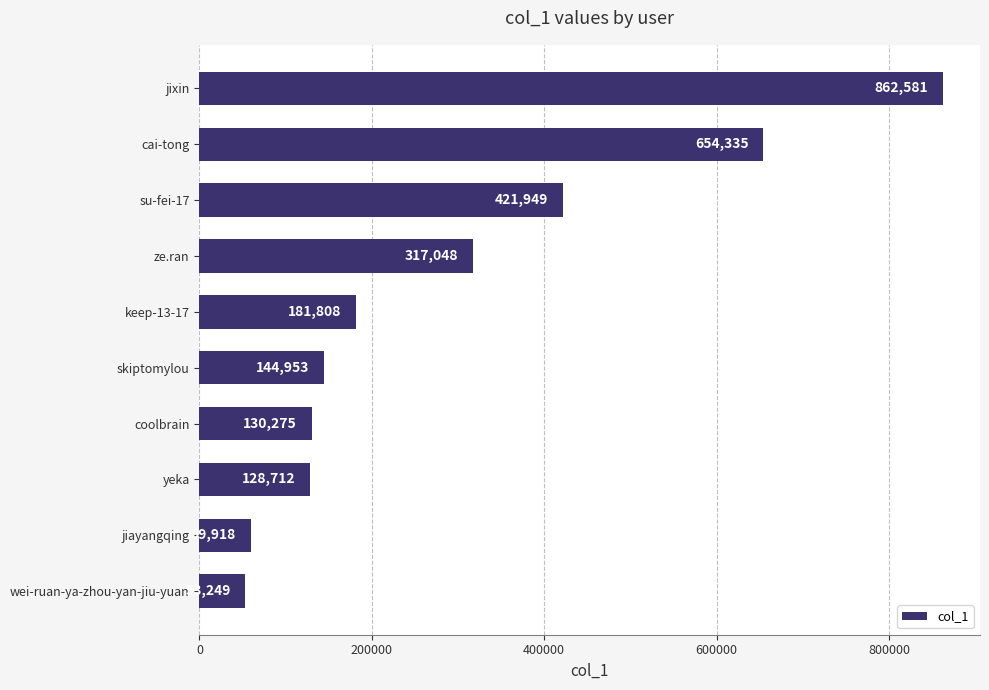

Reading bottom to top, transcribe all the data shown in this chart.

53249	59918	128712	130275	144953	181808	317048	421949	654335	862581